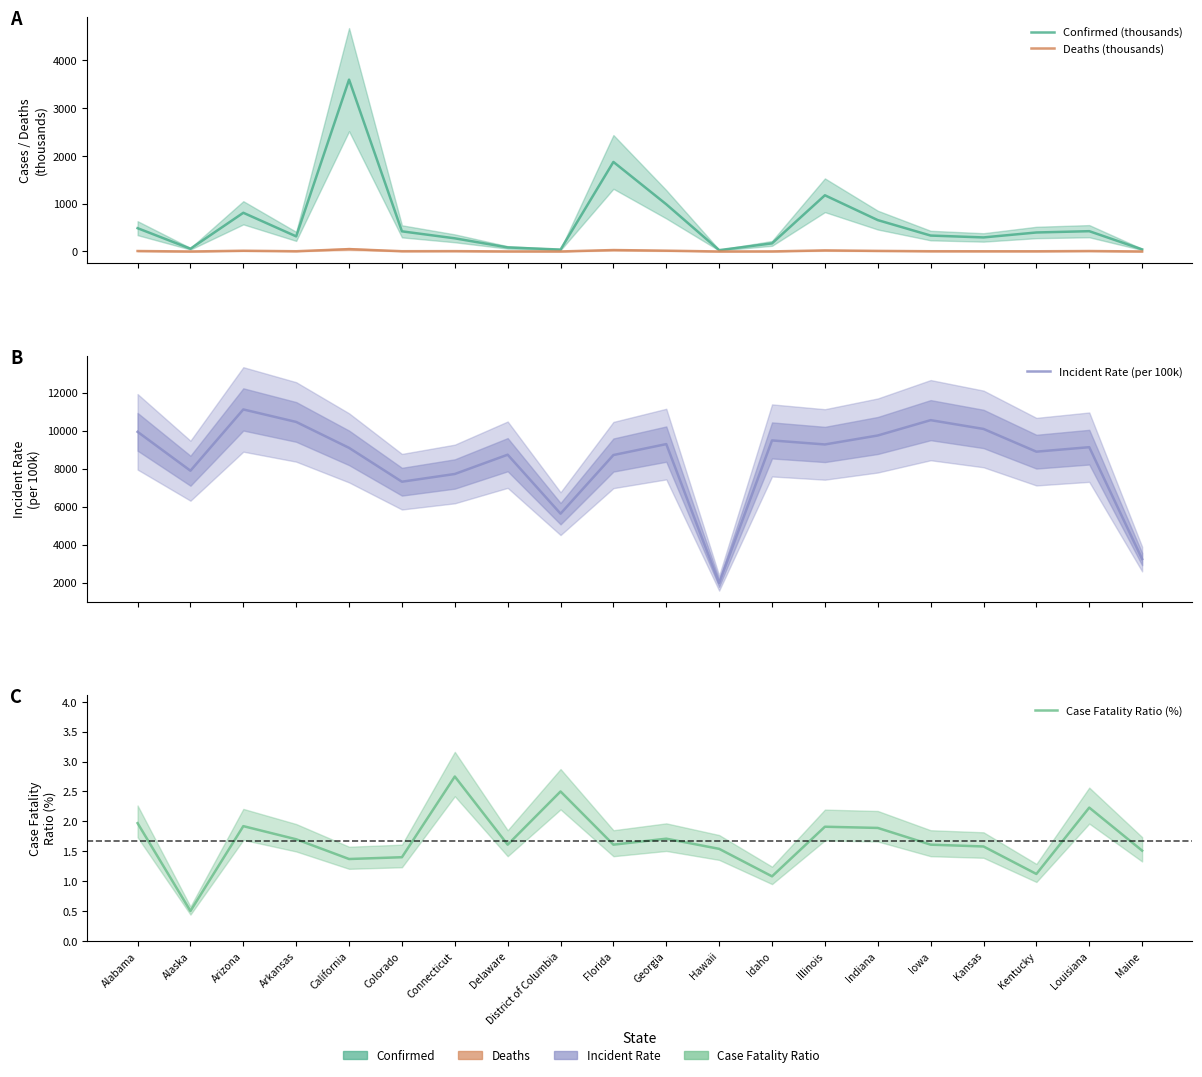

Is it true that Case Fatality Ratio (%) equals 2.8 at Connecticut?

True